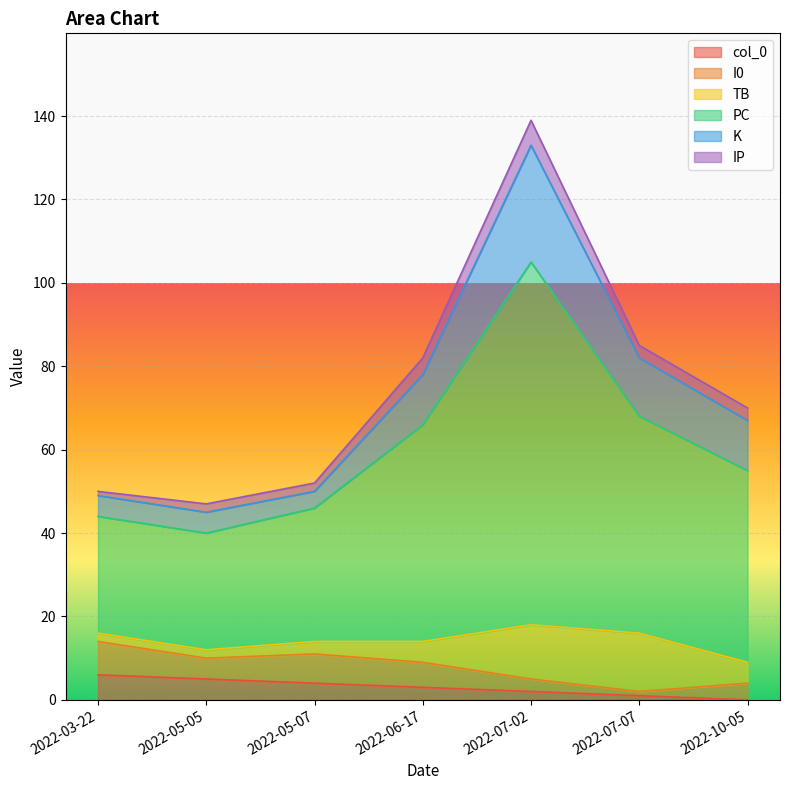

At which category is the sum across all series the highest?

2022-07-02